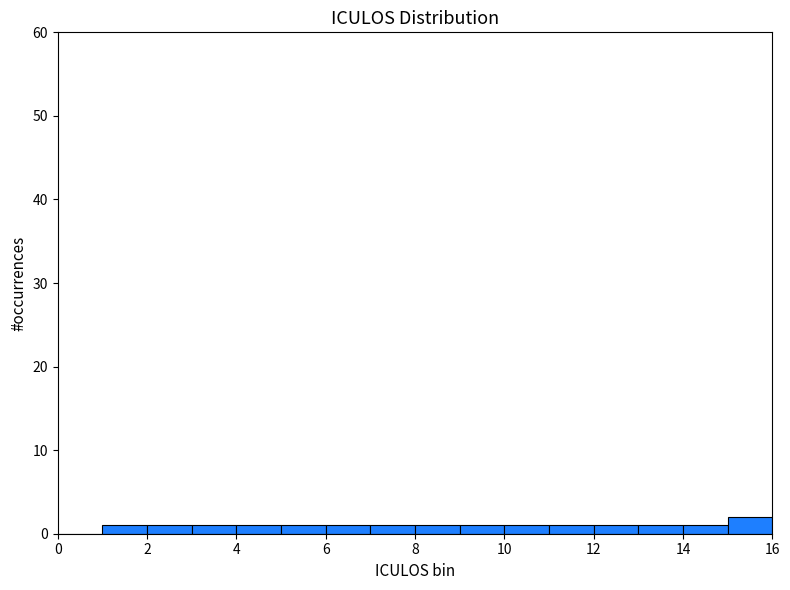

Which range on the x-axis has the tallest bar?

15 to 16